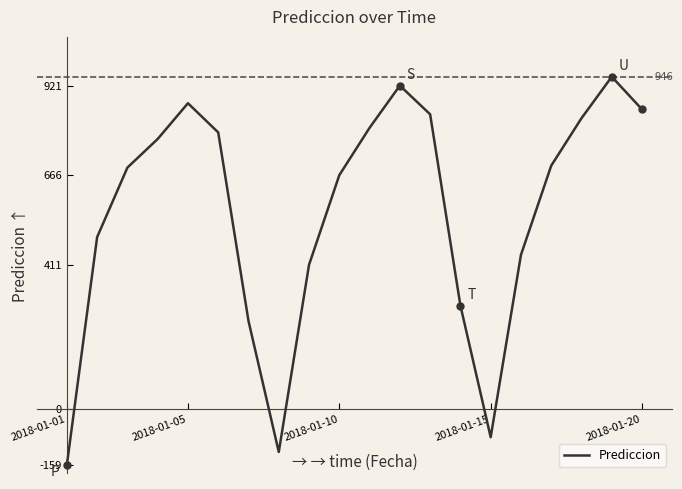

What is the smallest value displayed?

-159.1